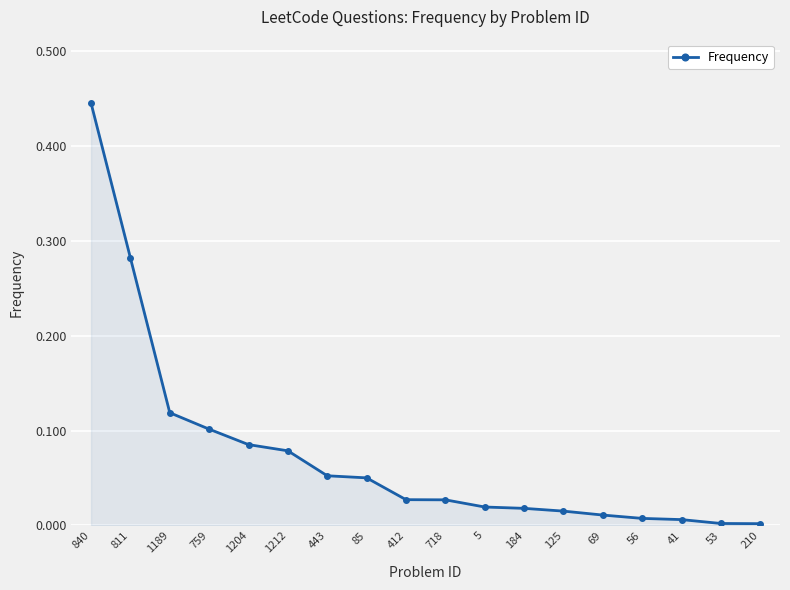

Is it true that the value at 69 is 0.0?

True